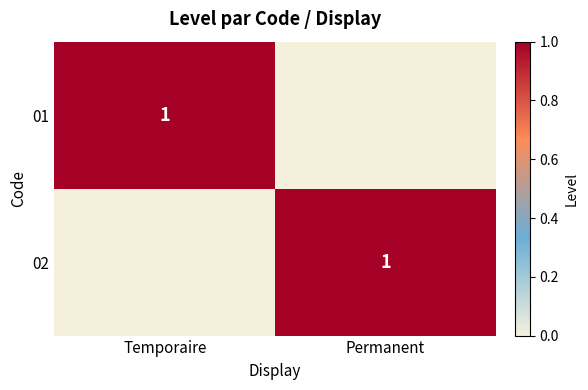

Is it true that 01 equals 0 at Temporaire?

False